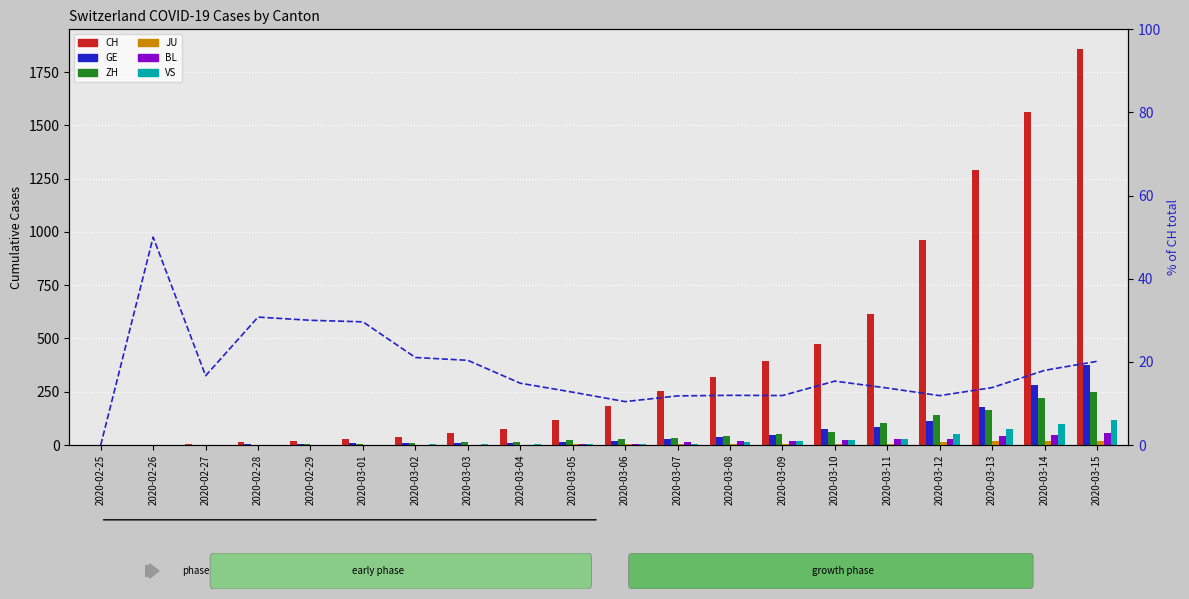

What is the label of the 7th bar from the left?

2020-03-02